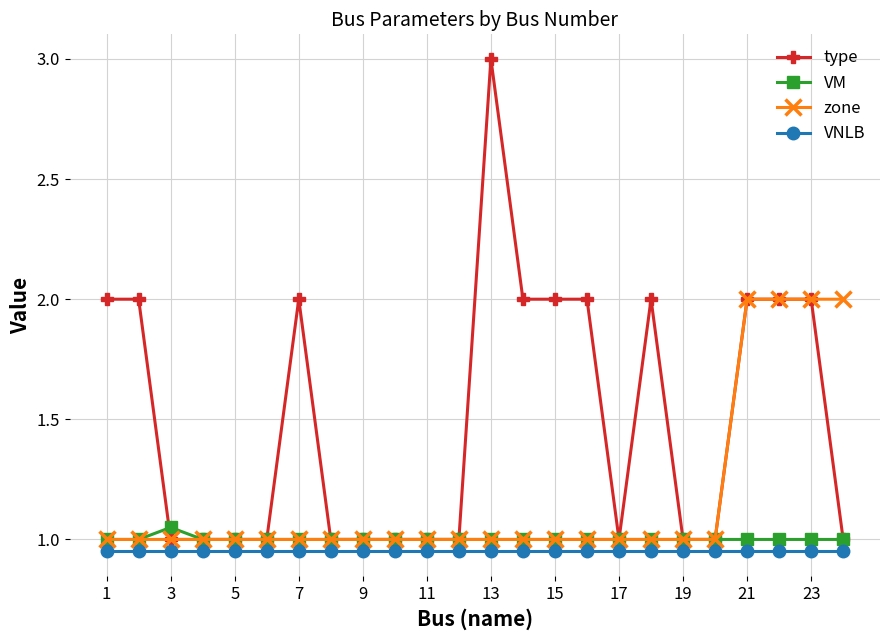

Which series has the largest total across all categories?

type